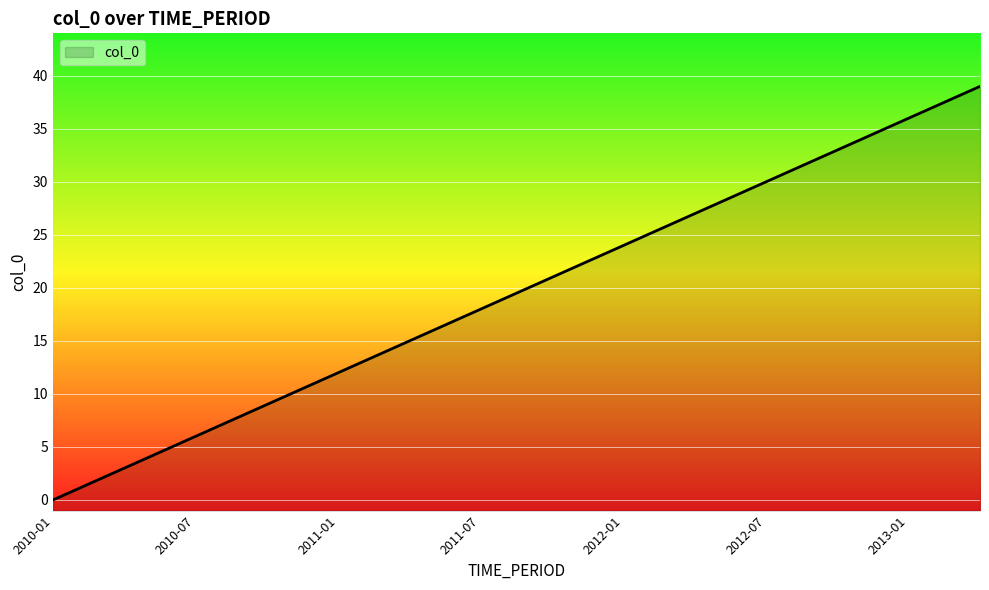

Which has a higher value, 2011-03 or 2011-04?

2011-04